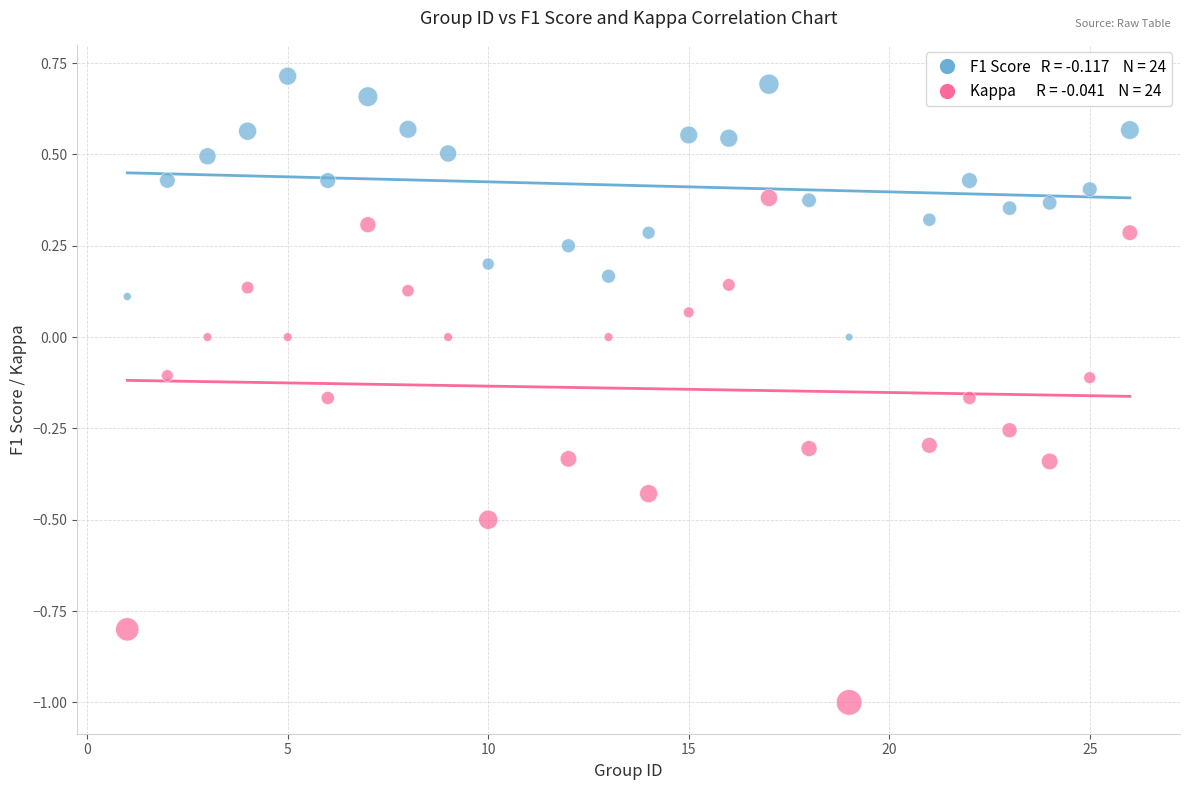

Across all data points, what is the range of Y values (max minus min)?

1.7